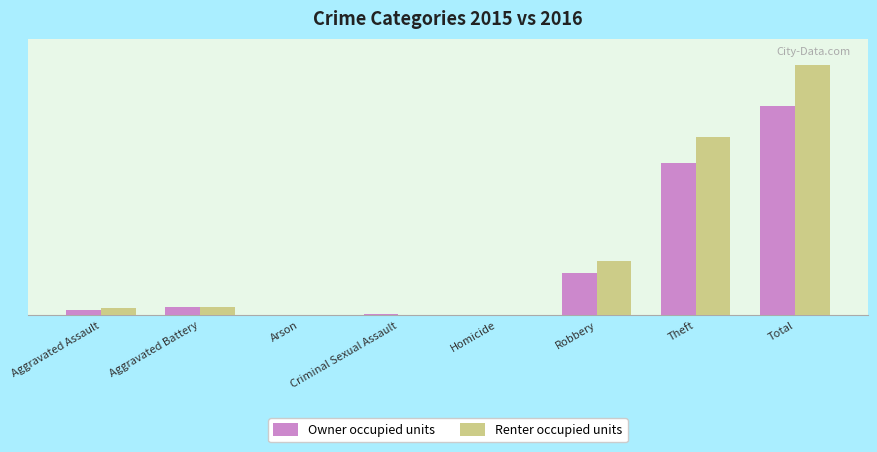

What is the approximate value of Renter occupied units at Aggravated Assault?

71